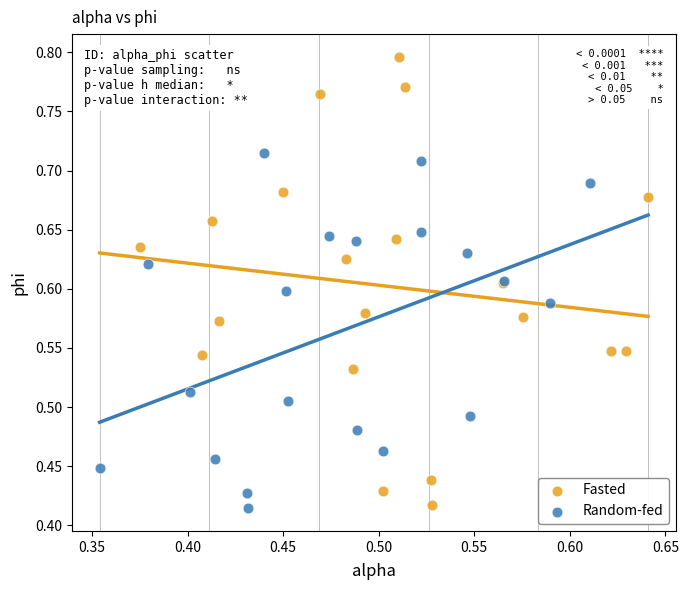

Which series has the largest Y range (max minus min)?

Fasted